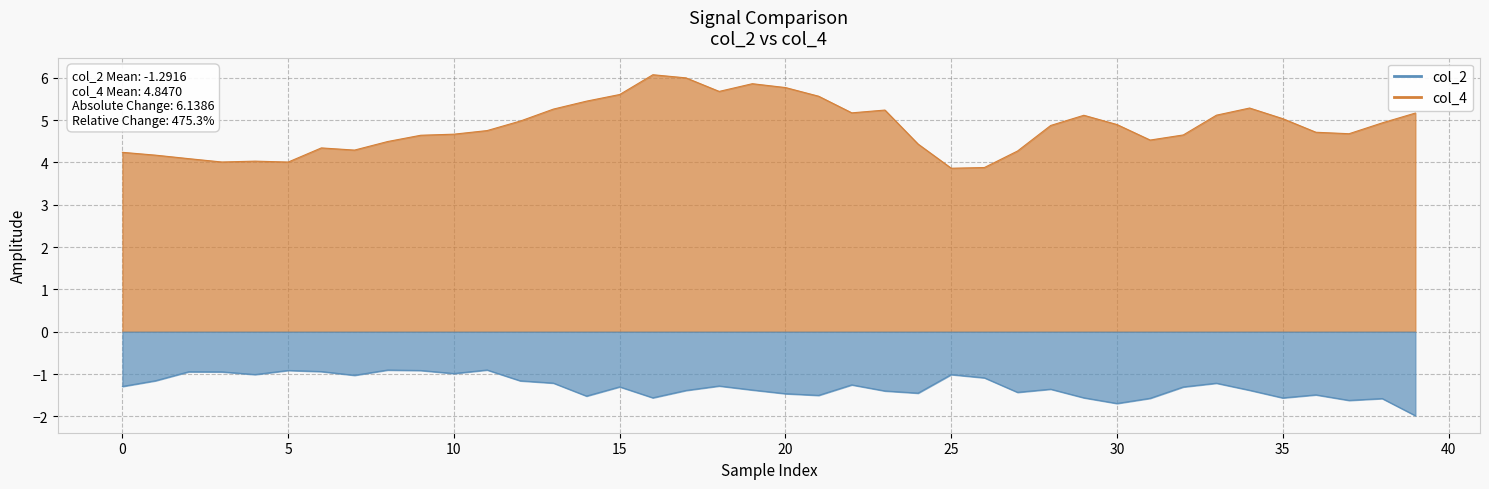

Where is the first local minimum for col_2?

4